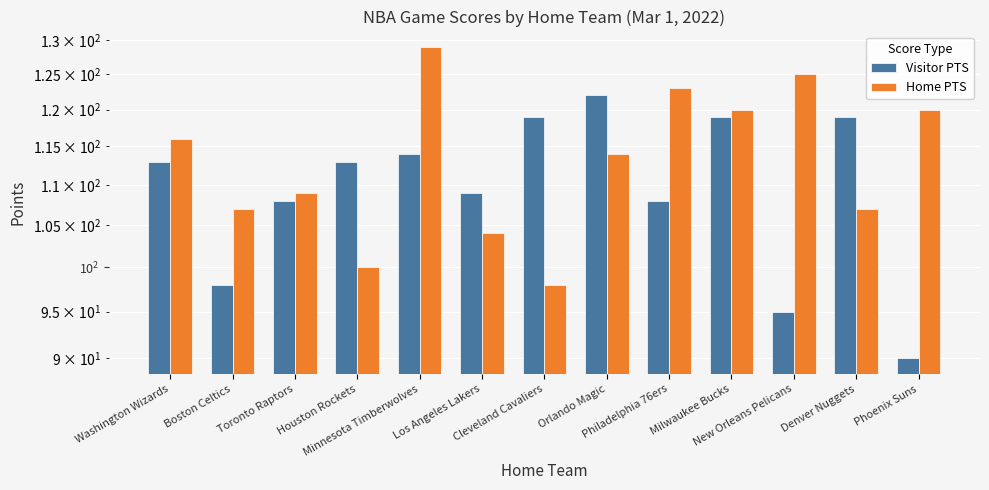

What is the label of the 10th bar from the left?

Milwaukee Bucks